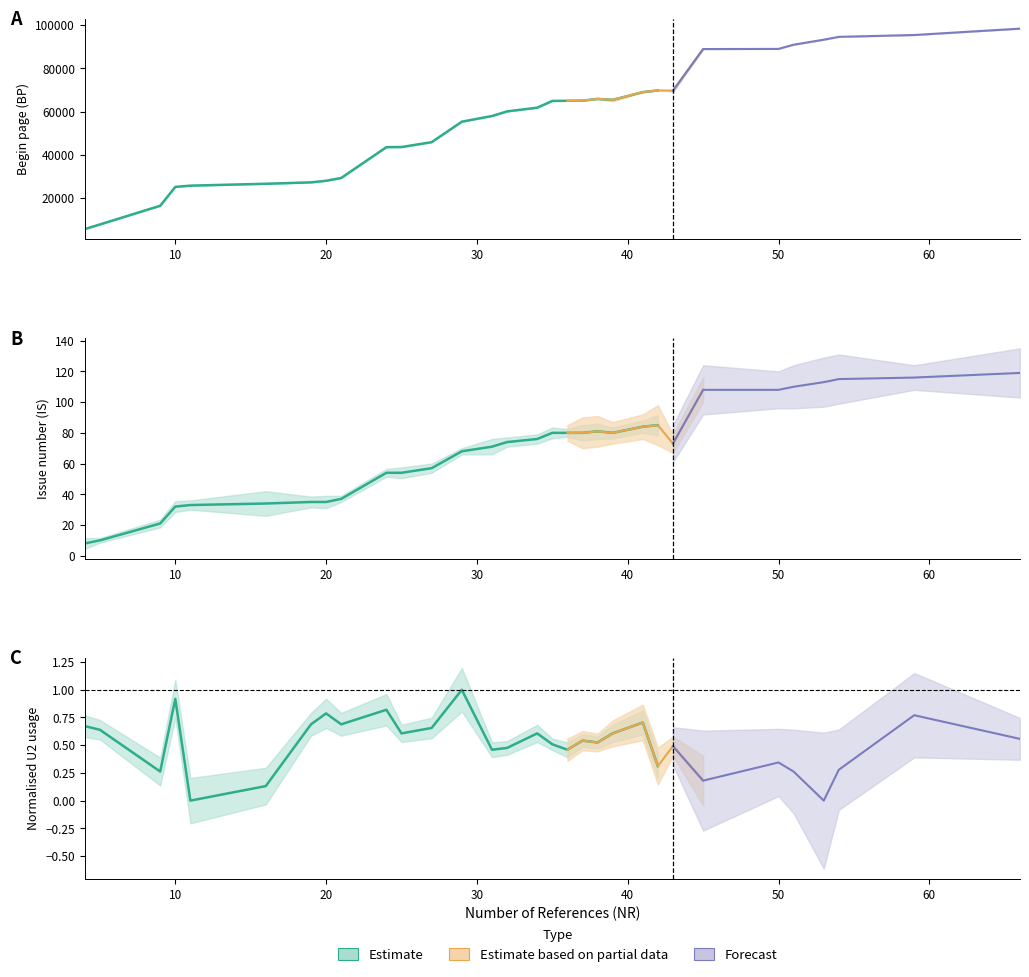

Which has a higher value, 53 or 38?

53